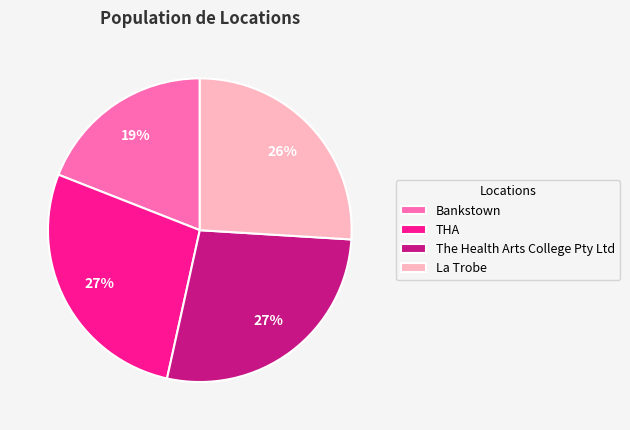

What is the ratio of the value at Bankstown to the value at La Trobe?

0.7